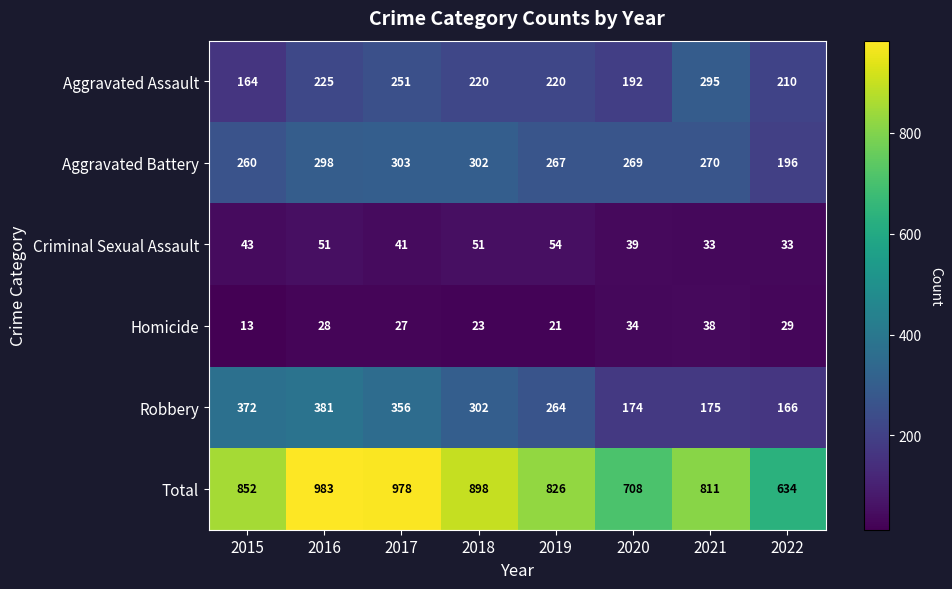

What is the sum of the Aggravated Assault values at 2019 and 2021?

515